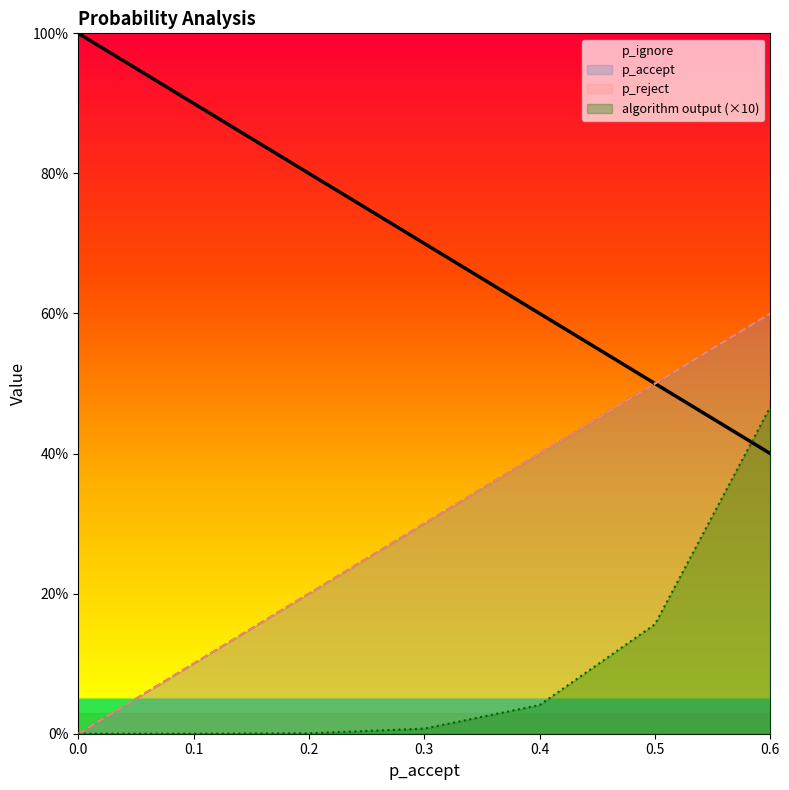

Reading left to right, list all the values displayed in this chart.

p_ignore: 0.0=1.0	0.1=0.9	0.2=0.8	0.3=0.7	0.4=0.6	0.5=0.5	0.6=0.4
p_accept: 0.0=0.0	0.1=0.1	0.2=0.2	0.3=0.3	0.4=0.4	0.5=0.5	0.6=0.6
p_reject: 0.0=0.0	0.1=0.1	0.2=0.2	0.3=0.3	0.4=0.4	0.5=0.5	0.6=0.6
algorithm output (×10): 0.0=0.0	0.1=0.0	0.2=0.0	0.3=0.0	0.4=0.0	0.5=0.2	0.6=0.5